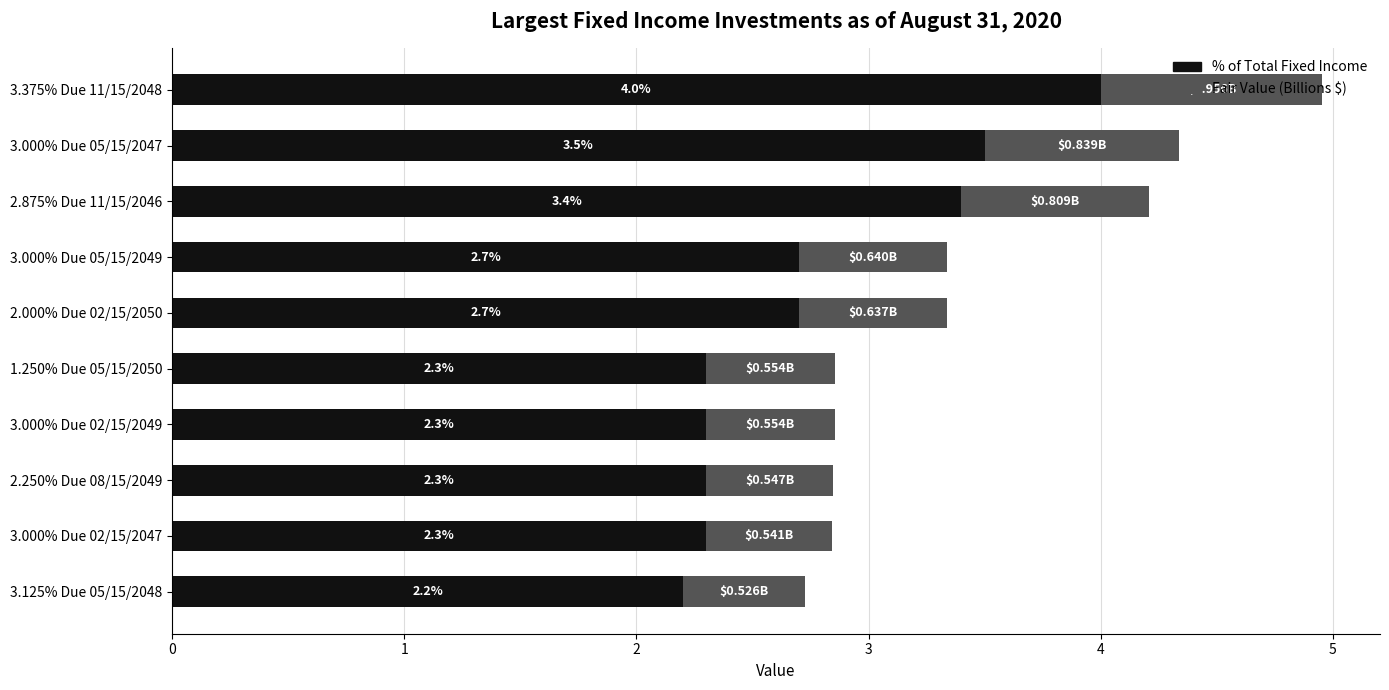

What are all the series names shown in the legend?

% of Total Fixed Income, Fair Value (Billions $)